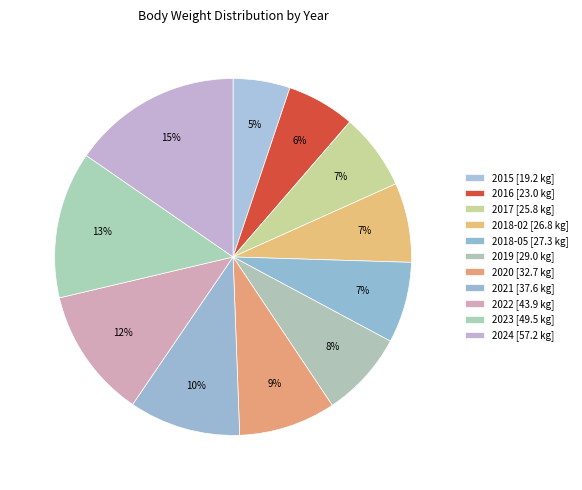

Count the number of slices in the pie.

11